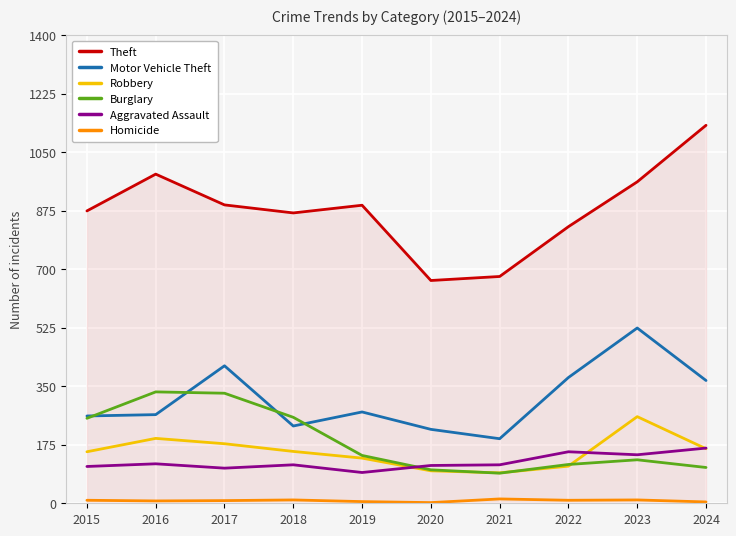

True or false: Robbery and Theft cross at least once.

False